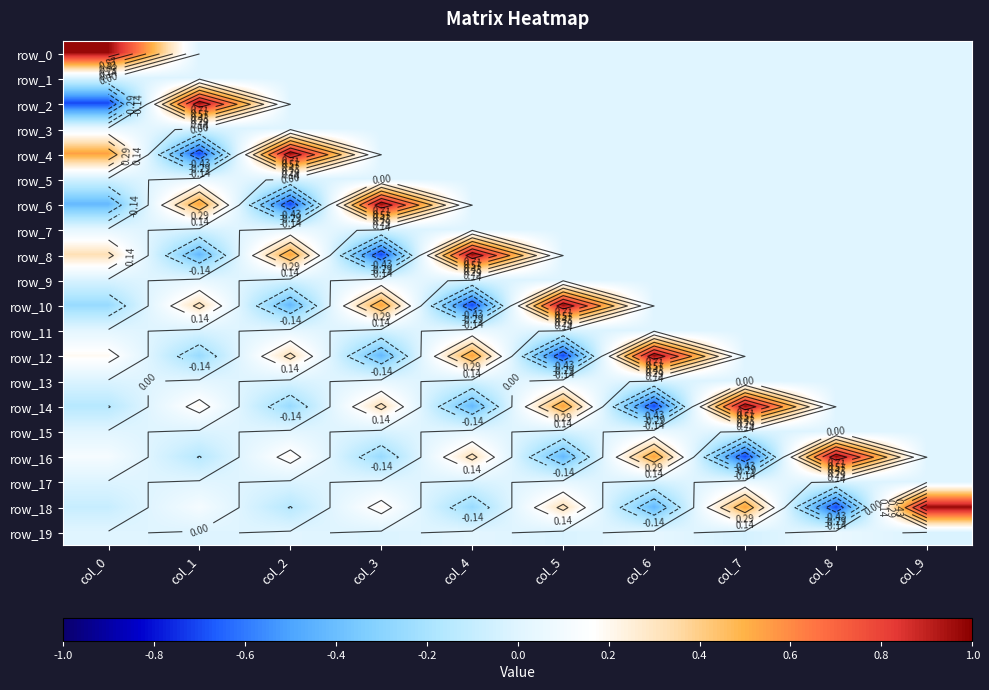

Reading right to left, list all the values displayed in this chart.

row_0: 0.0	0.0	0.0	0.0	0.0	0.0	0.0	0.0	0.0	1.0
row_1: 0.0	0.0	0.0	0.0	0.0	0.0	0.0	0.0	0.0	-0.0
row_2: 0.0	0.0	0.0	0.0	0.0	0.0	0.0	0.0	1.0	-0.7
row_3: 0.0	0.0	0.0	0.0	0.0	0.0	0.0	0.0	-0.0	0.1
row_4: 0.0	0.0	0.0	0.0	0.0	0.0	0.0	1.0	-0.7	0.5
row_5: 0.0	0.0	0.0	0.0	0.0	0.0	0.0	-0.0	0.1	-0.0
row_6: 0.0	0.0	0.0	0.0	0.0	0.0	1.0	-0.7	0.5	-0.4
row_7: 0.0	0.0	0.0	0.0	0.0	0.0	-0.0	0.1	-0.0	0.0
row_8: 0.0	0.0	0.0	0.0	0.0	1.0	-0.7	0.5	-0.4	0.3
row_9: 0.0	0.0	0.0	0.0	0.0	-0.0	0.1	-0.0	0.0	-0.0
row_10: 0.0	0.0	0.0	0.0	1.0	-0.7	0.5	-0.4	0.3	-0.3
row_11: 0.0	0.0	0.0	0.0	-0.0	0.1	-0.0	0.0	-0.0	0.0
row_12: 0.0	0.0	0.0	1.0	-0.7	0.5	-0.4	0.3	-0.3	0.2
row_13: 0.0	0.0	0.0	-0.0	0.1	-0.0	0.0	-0.0	0.0	-0.0
row_14: 0.0	0.0	1.0	-0.7	0.5	-0.4	0.3	-0.3	0.2	-0.1
row_15: 0.0	0.0	-0.0	0.1	-0.0	0.0	-0.0	0.0	-0.0	0.0
row_16: 0.0	1.0	-0.7	0.5	-0.4	0.3	-0.3	0.2	-0.1	0.1
row_17: 0.0	-0.0	0.1	-0.0	0.0	-0.0	0.0	-0.0	0.0	-0.0
row_18: 1.0	-0.7	0.5	-0.4	0.3	-0.3	0.2	-0.1	0.1	-0.1
row_19: -0.0	0.1	-0.0	0.0	-0.0	0.0	-0.0	0.0	-0.0	0.0